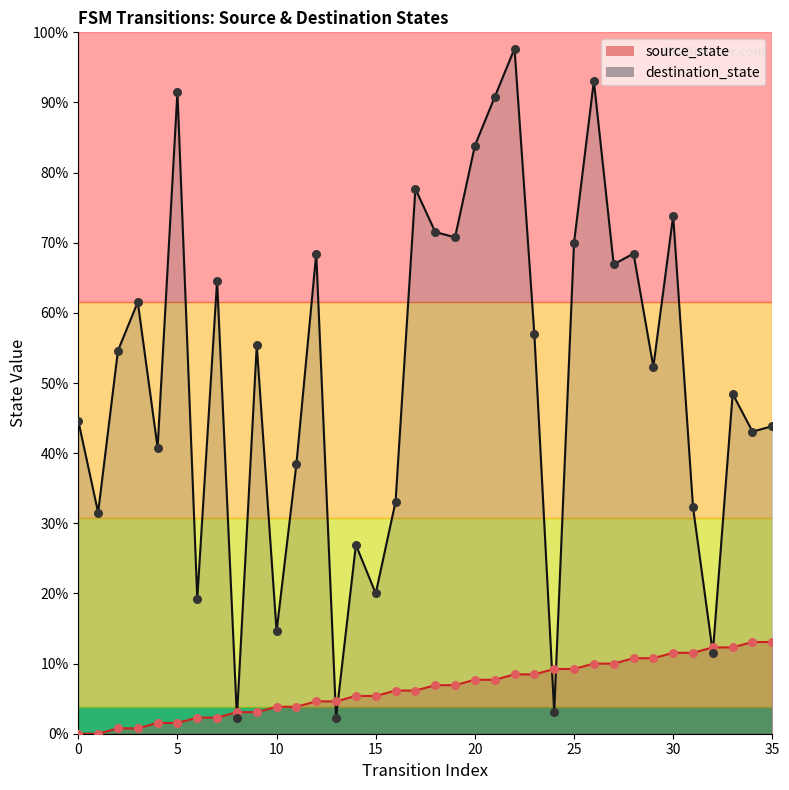

What are all the series names shown in the legend?

source_state, destination_state